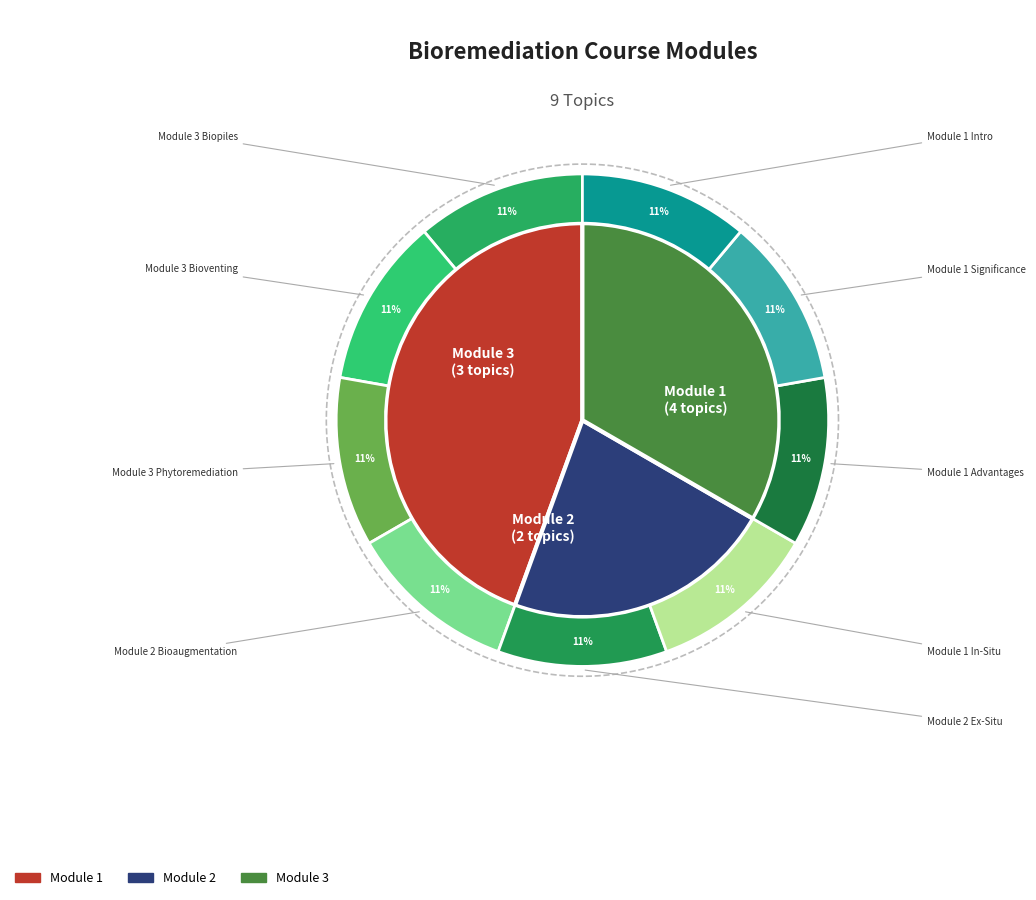

True or false: Module 2: Bioaugmentation and Biostimulation accounts for 11% of the total.

True